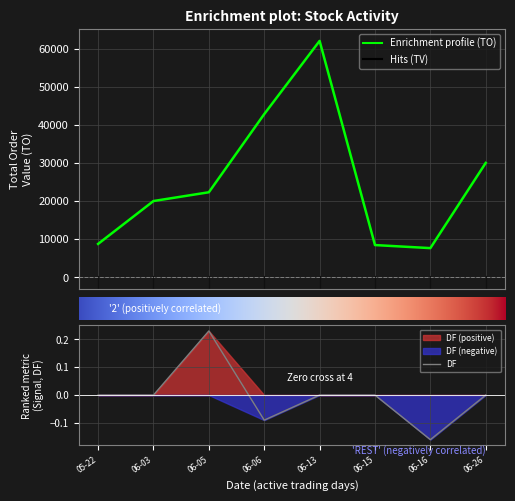

How many series are shown in this chart?

5